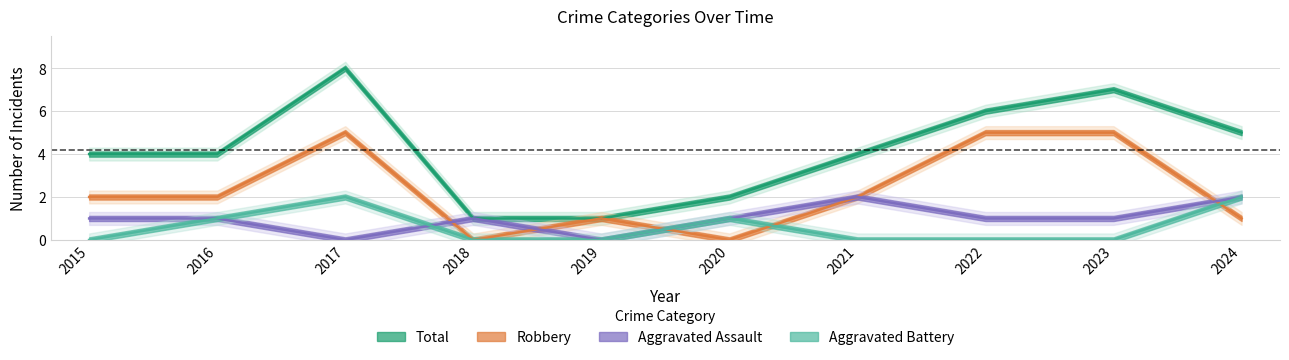

Which category has the lowest value across all series?

2017